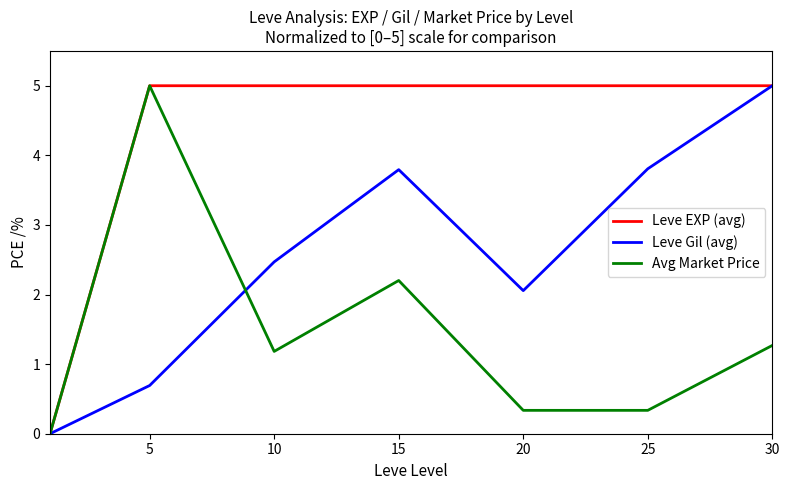

Rank the series by their average value, from lowest to highest.

Avg Market Price, Leve Gil (avg), Leve EXP (avg)